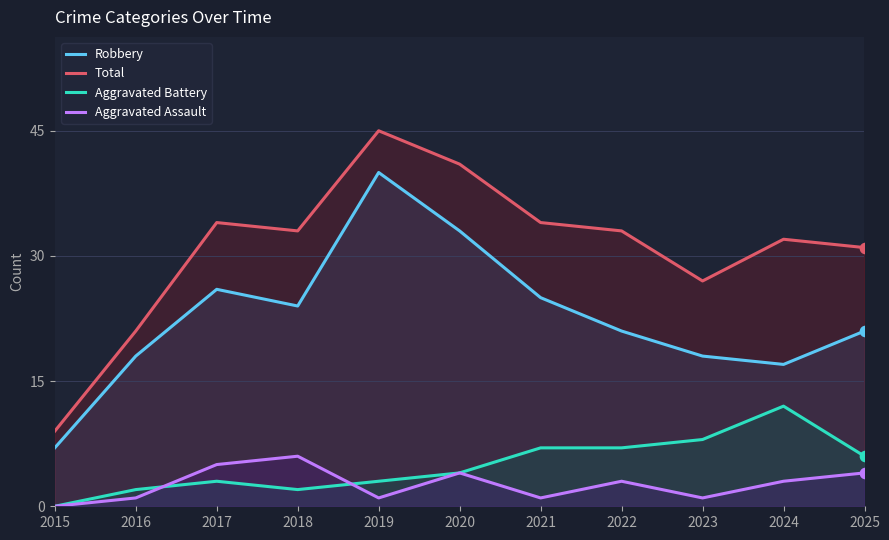

At how many categories does at least one series exceed 23?

9